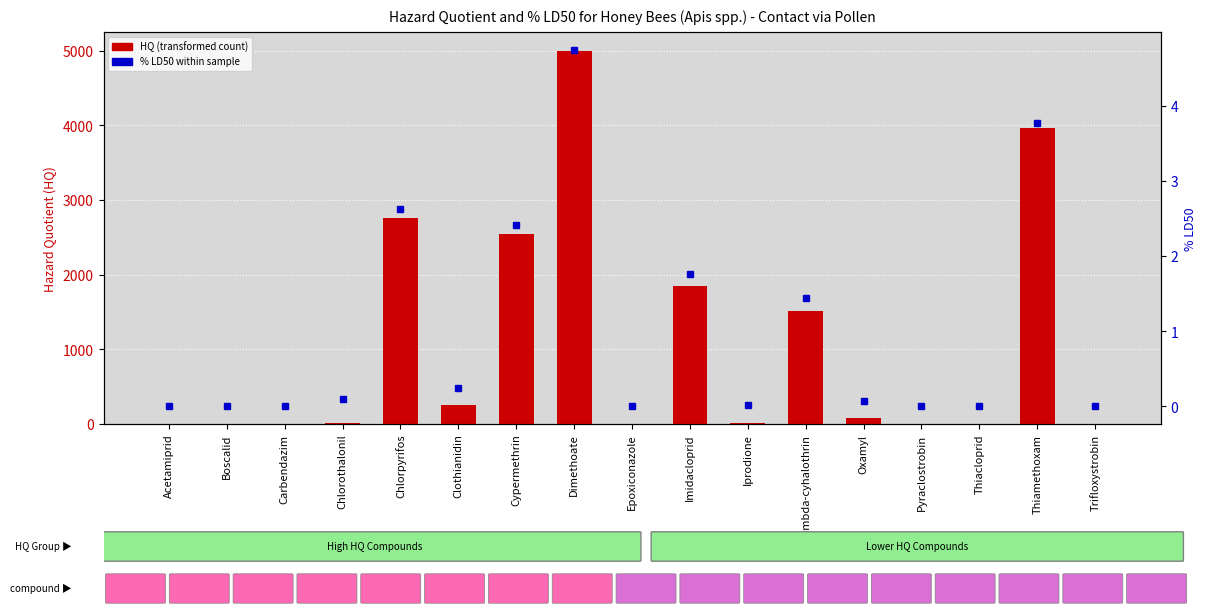

At which category is the sum across all series the highest?

Dimethoate